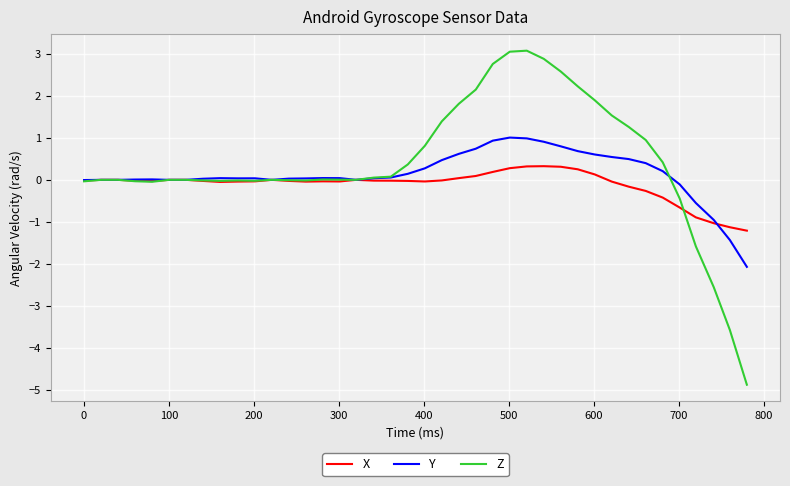

Rank the series by their maximum value, from lowest to highest.

X, Y, Z